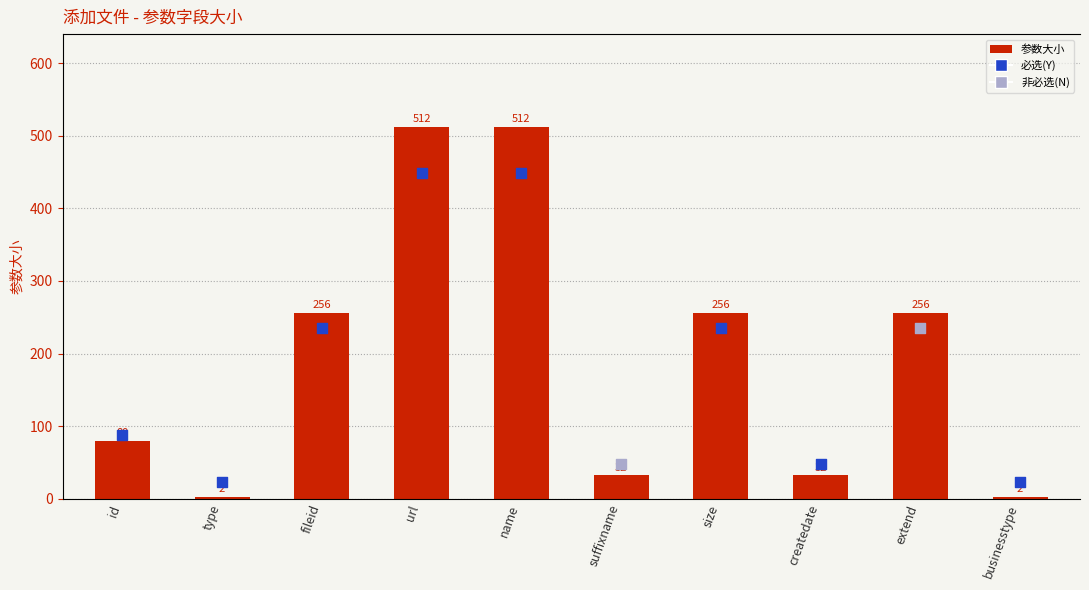

Approximately how many times larger is the value at url compared to id?

6.4